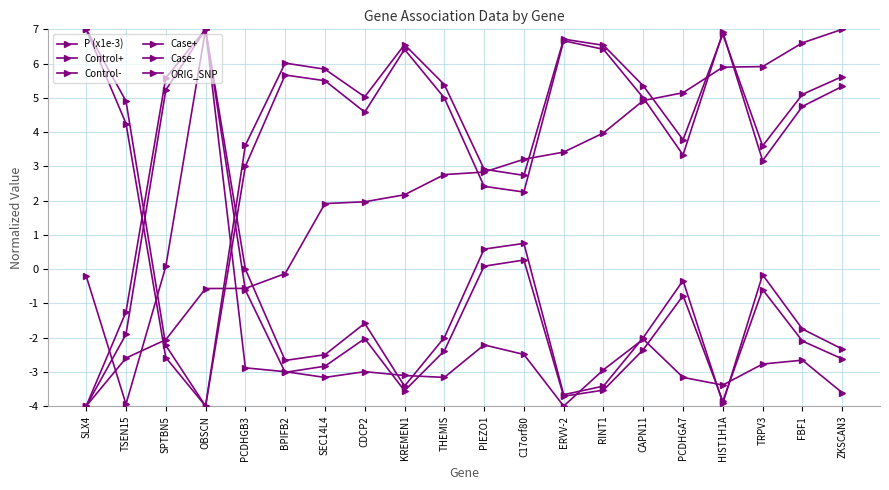

How many positive values does the P (x1e-3) series have?

14